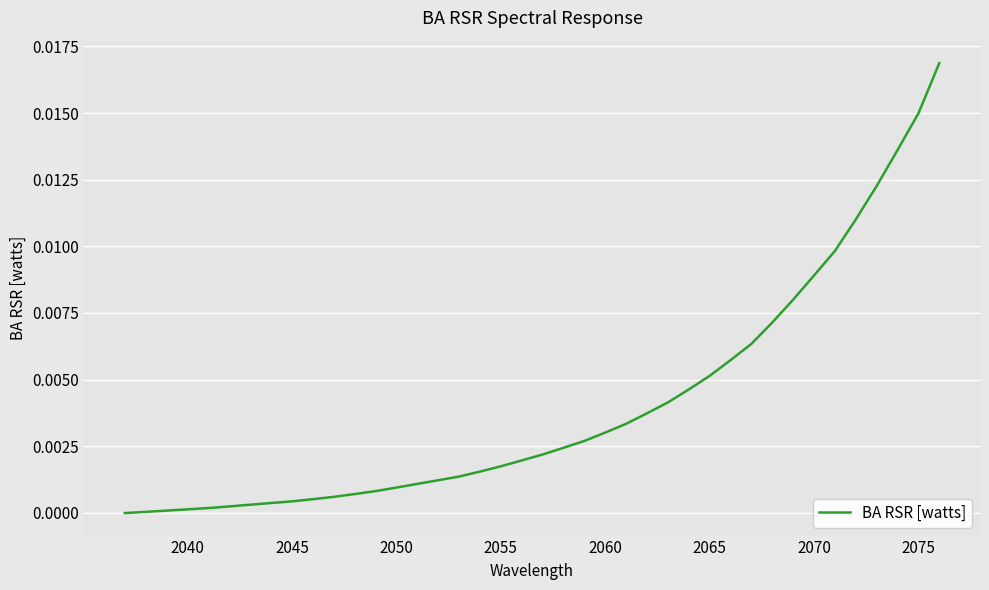

Does the chart display data point markers on the line(s)?

No